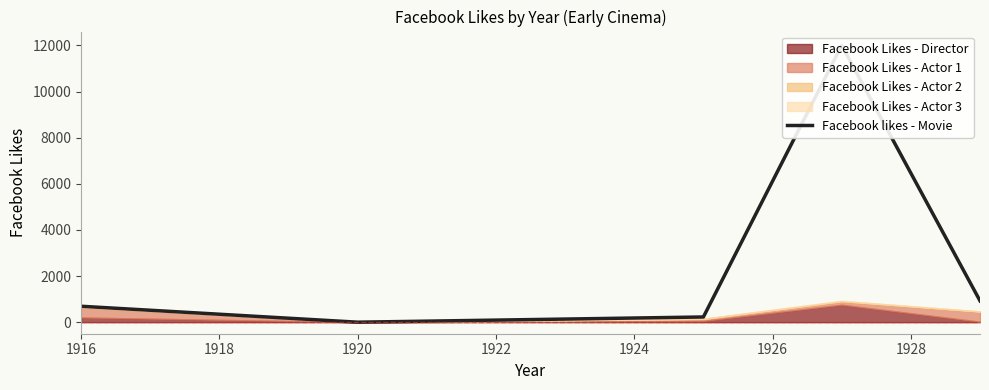

What is the difference between the maximum and second lowest values?

11774